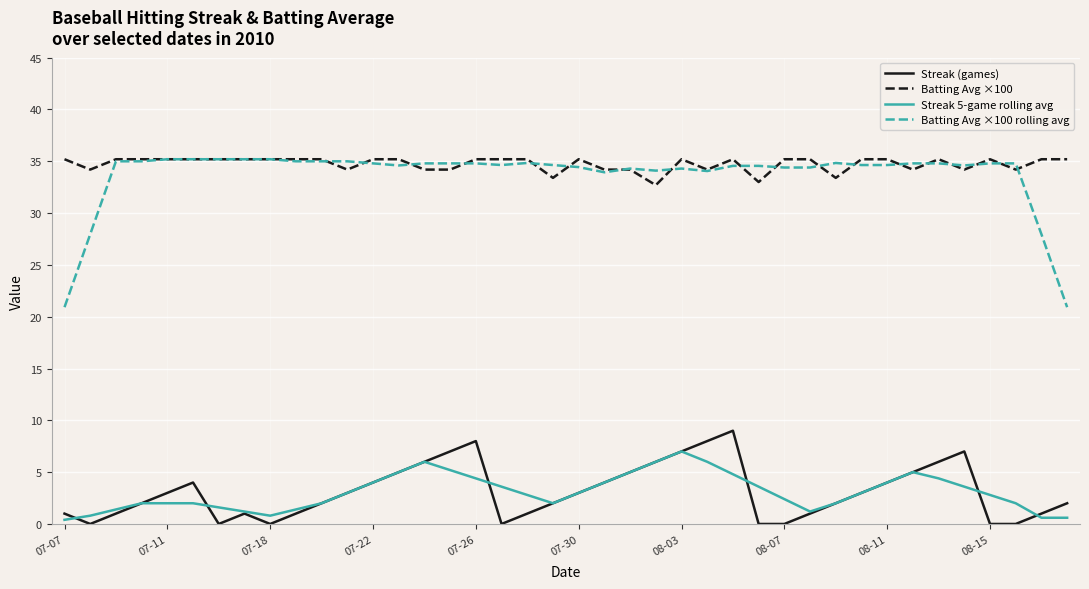

True or false: Batting Avg ×100 rolling avg and Streak (games) cross at least once.

False